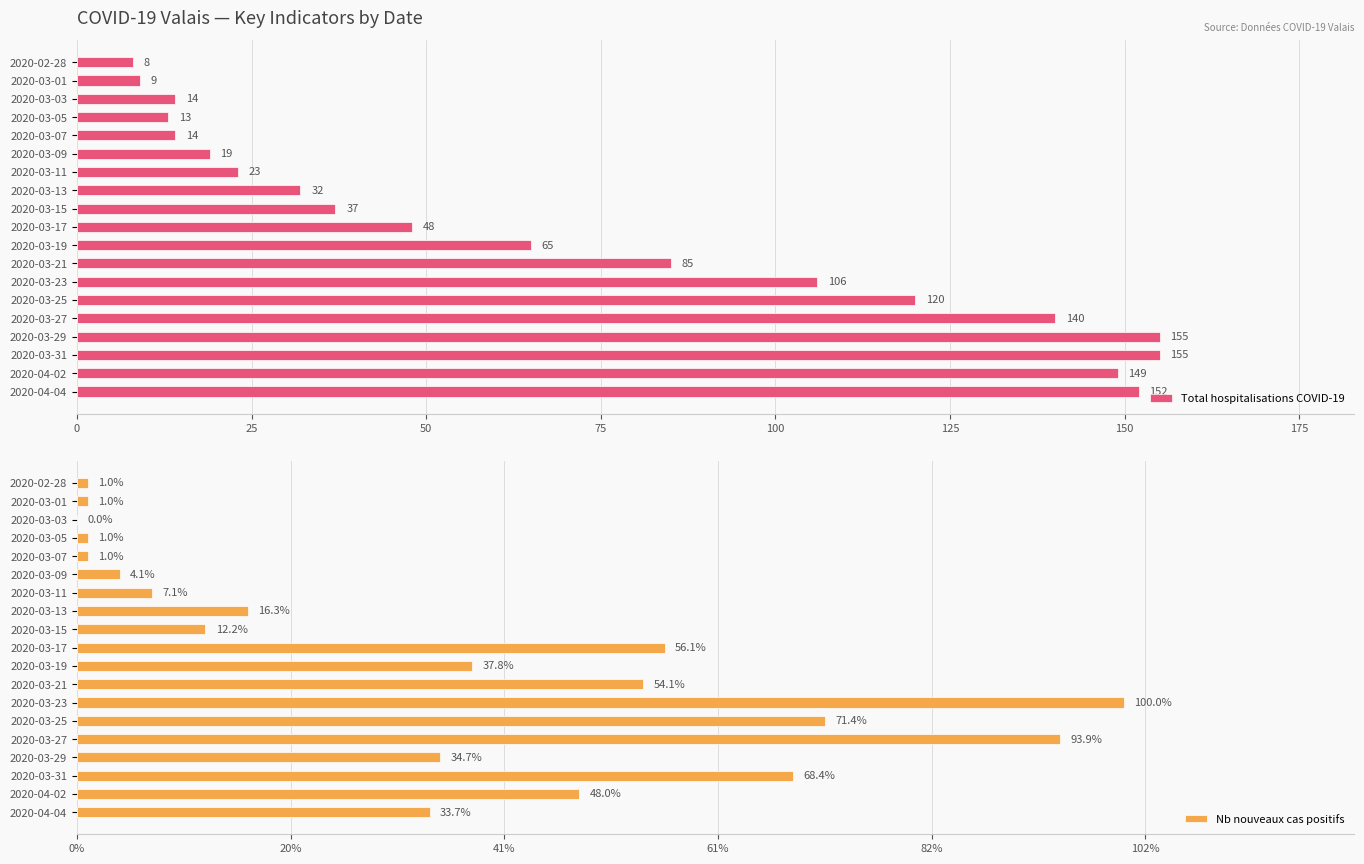

Are the bars grouped side by side (vs. stacked)?

Yes